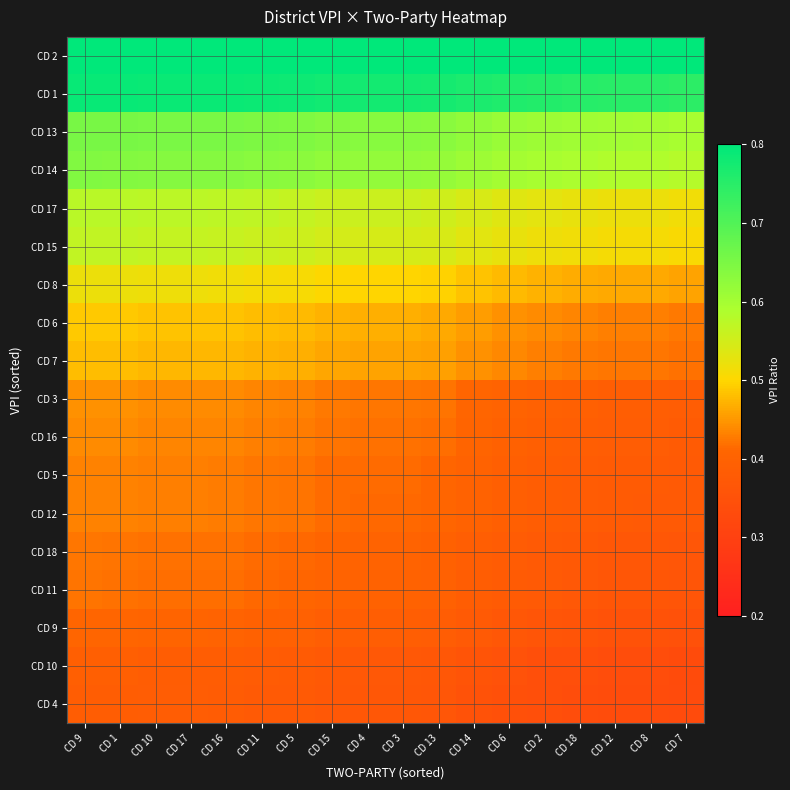

At which category does the chart reach its peak across all series?

CD 9